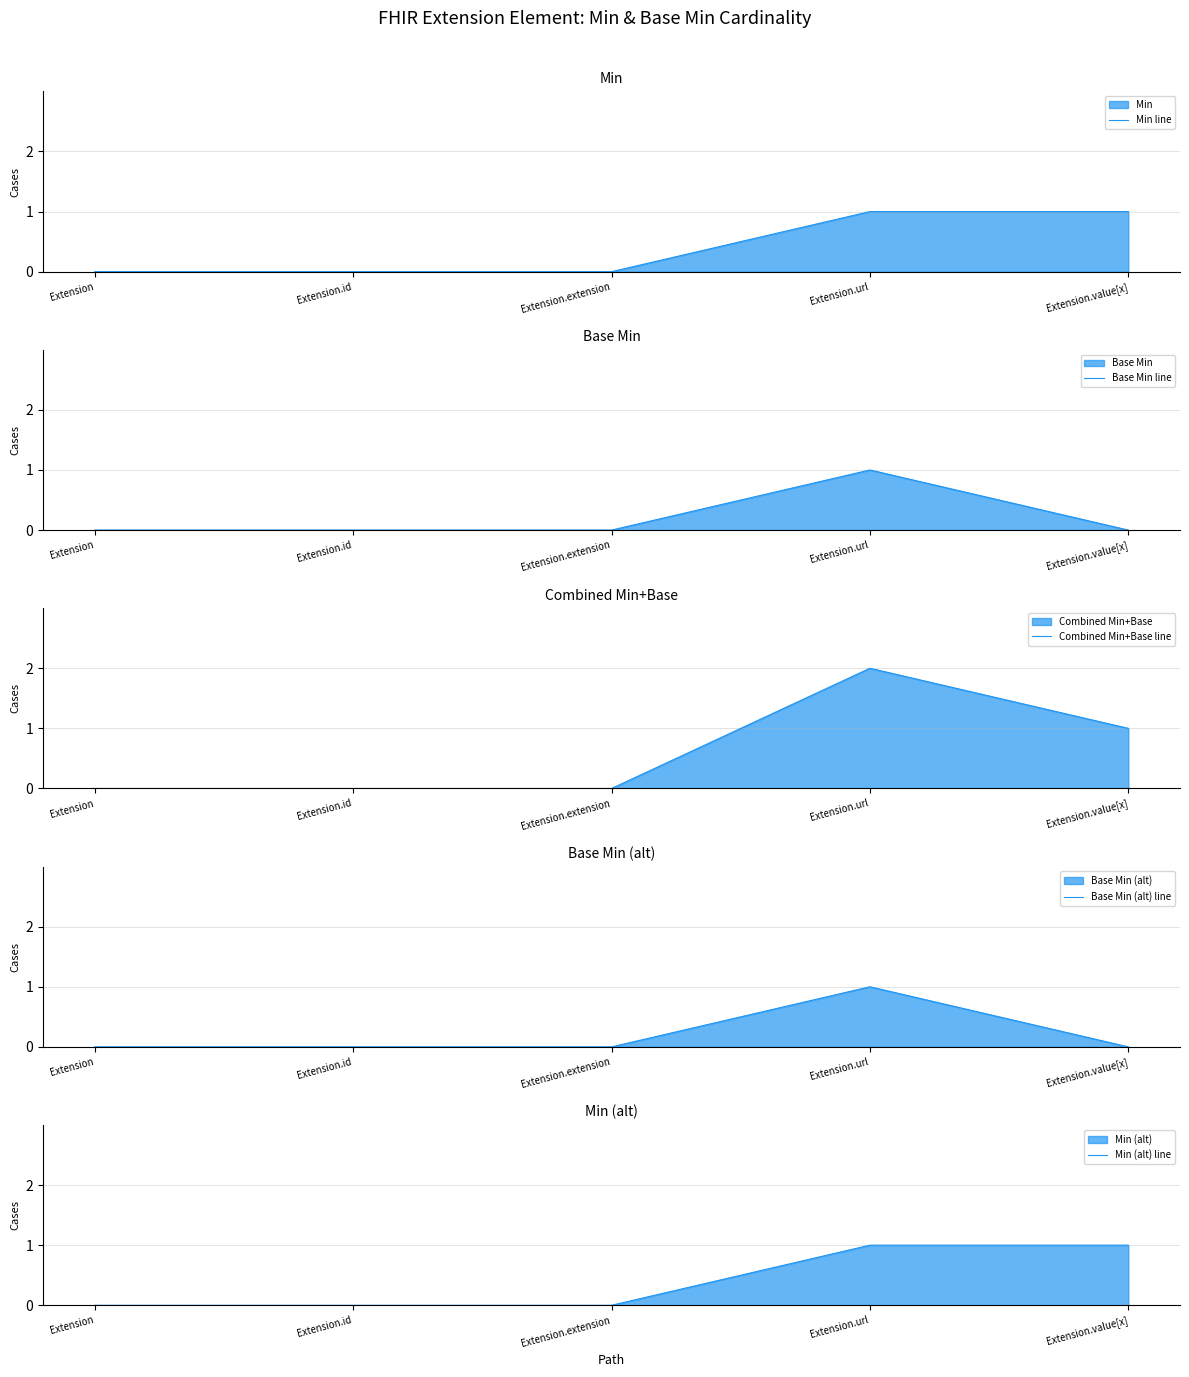

List the series in order of their peak value, highest first.

Combined Min+Base line, Min line, Base Min line, Base Min (alt) line, Min (alt) line